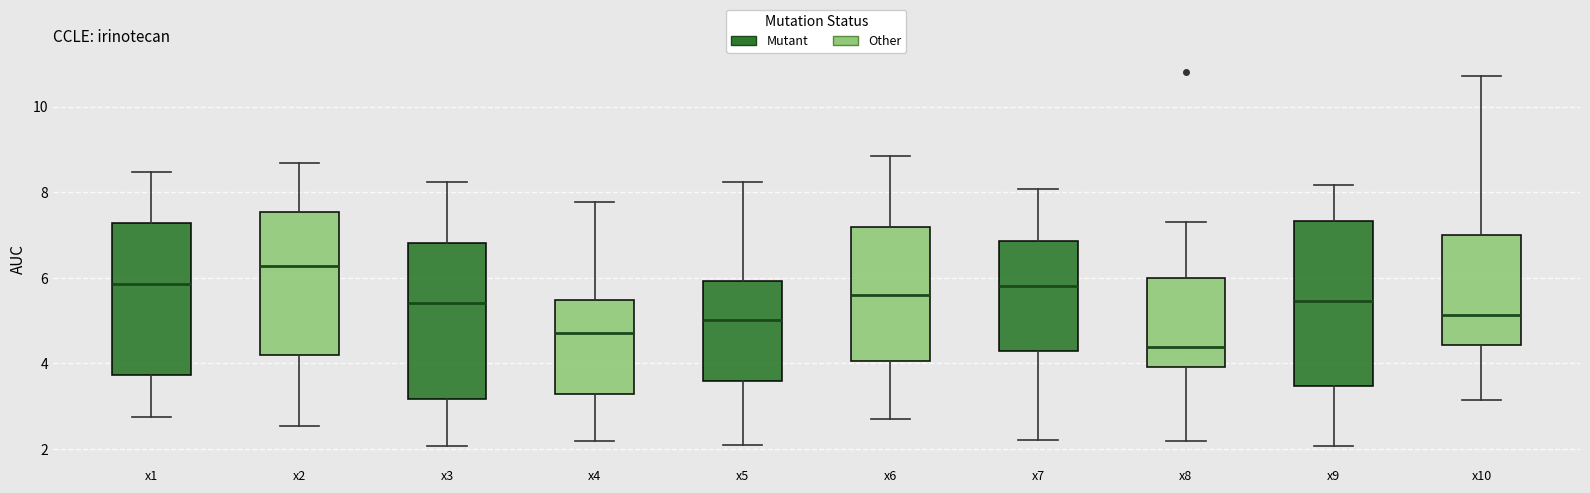

Which box's median line is the highest?

x2